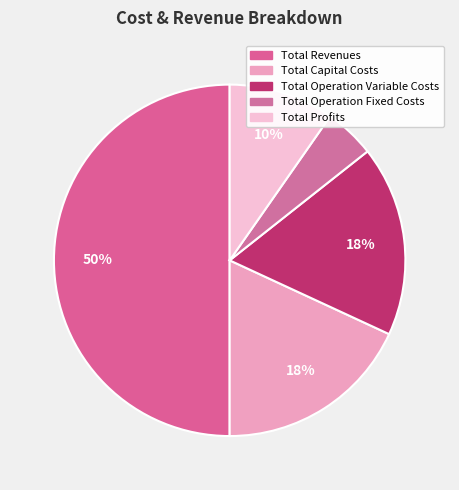

To the nearest percent, what is the difference between the largest and smallest slice percentages?

45%